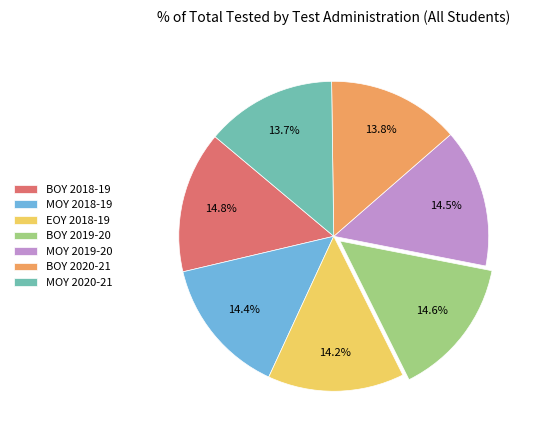

How many segments does this pie chart have?

7